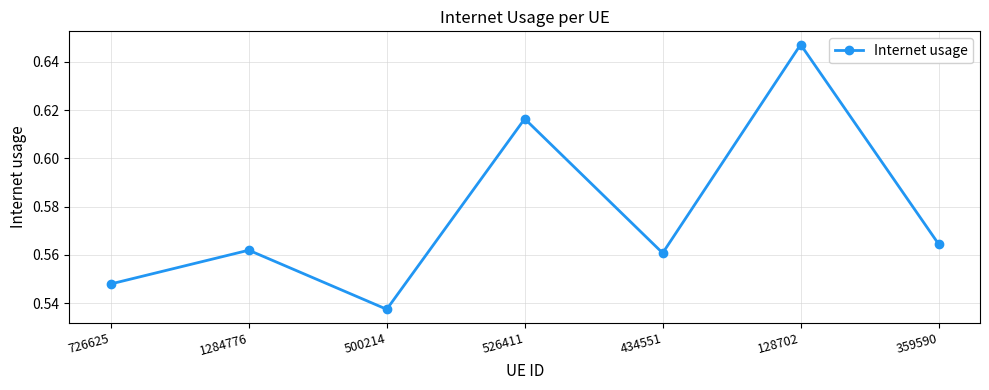

List the labels in order of value, smallest first.

500214, 726625, 434551, 1284776, 359590, 526411, 128702